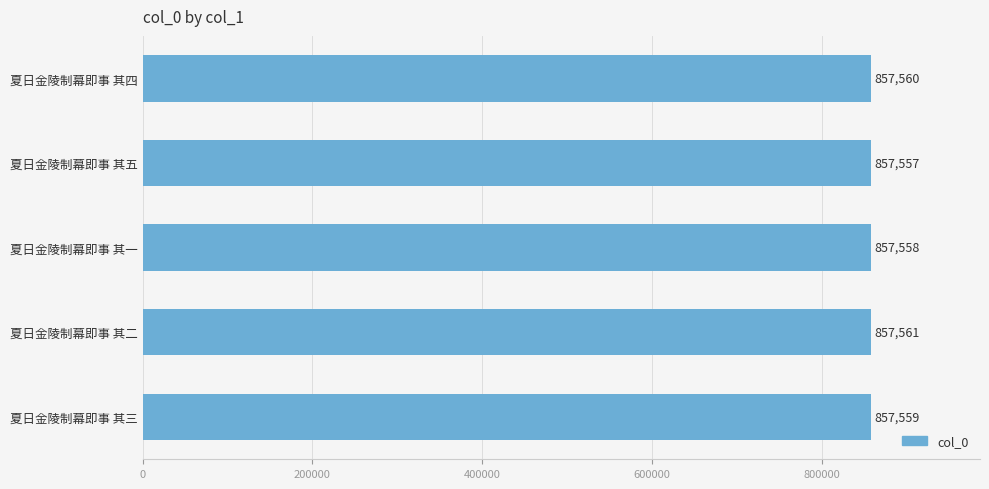

Rank the categories by value from highest to lowest.

夏日金陵制幕即事 其二, 夏日金陵制幕即事 其四, 夏日金陵制幕即事 其三, 夏日金陵制幕即事 其一, 夏日金陵制幕即事 其五